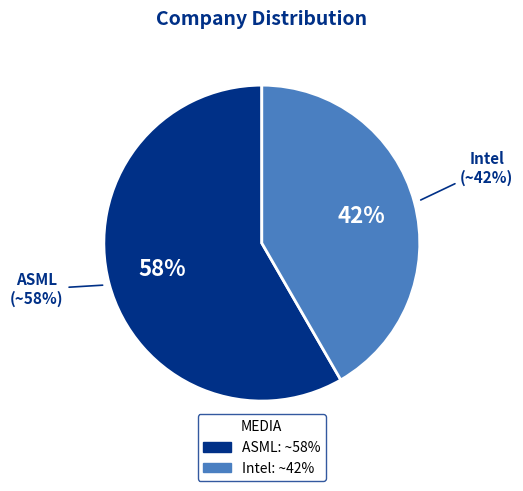

Count the number of slices in the pie.

2